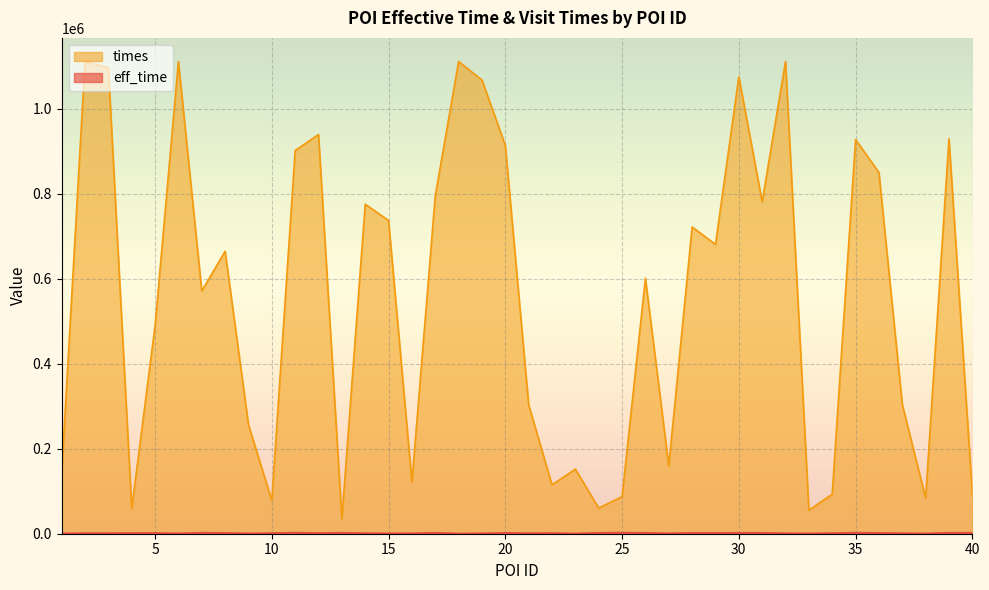

Where is the first local minimum for eff_time?

6